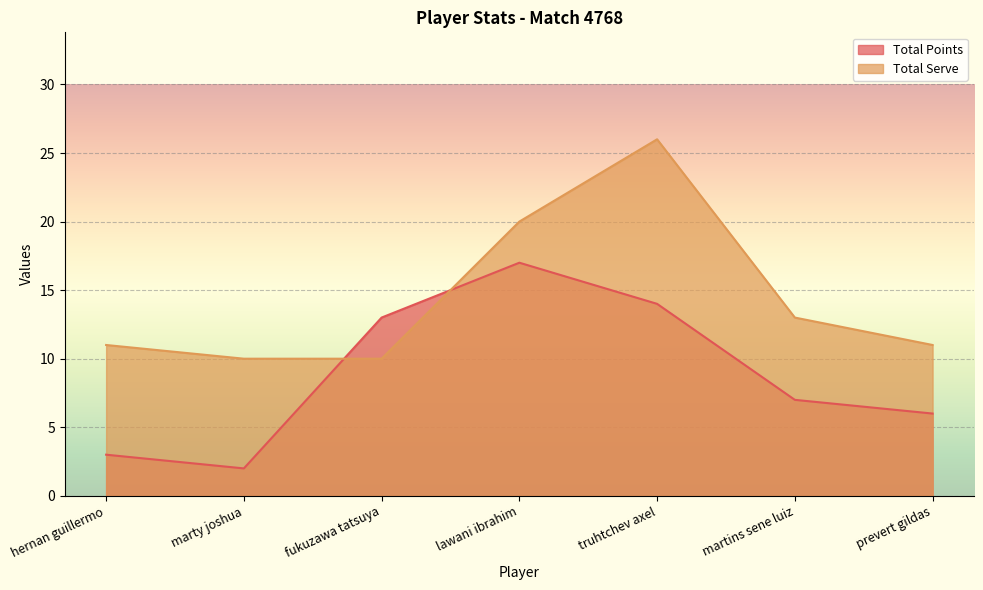

Which series has the widest spread of values?

Total Serve